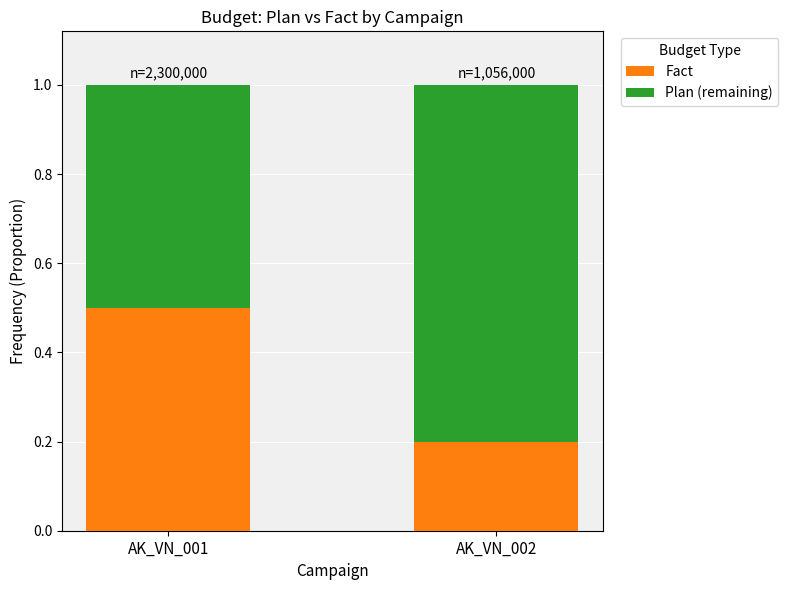

What is the total value across all series at AK_VN_001?

1.0